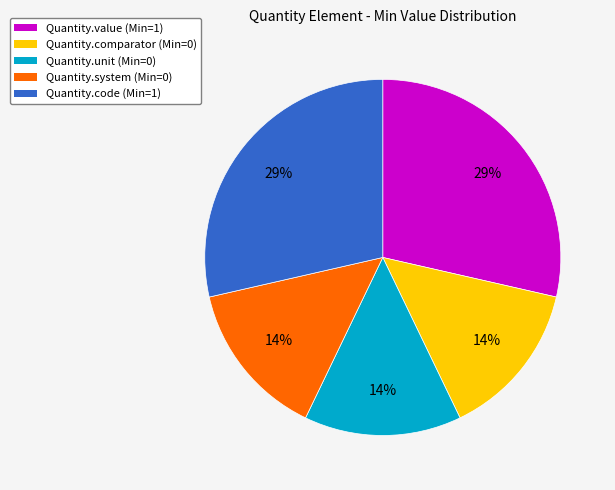

To the nearest percent, what is the average slice percentage?

20%